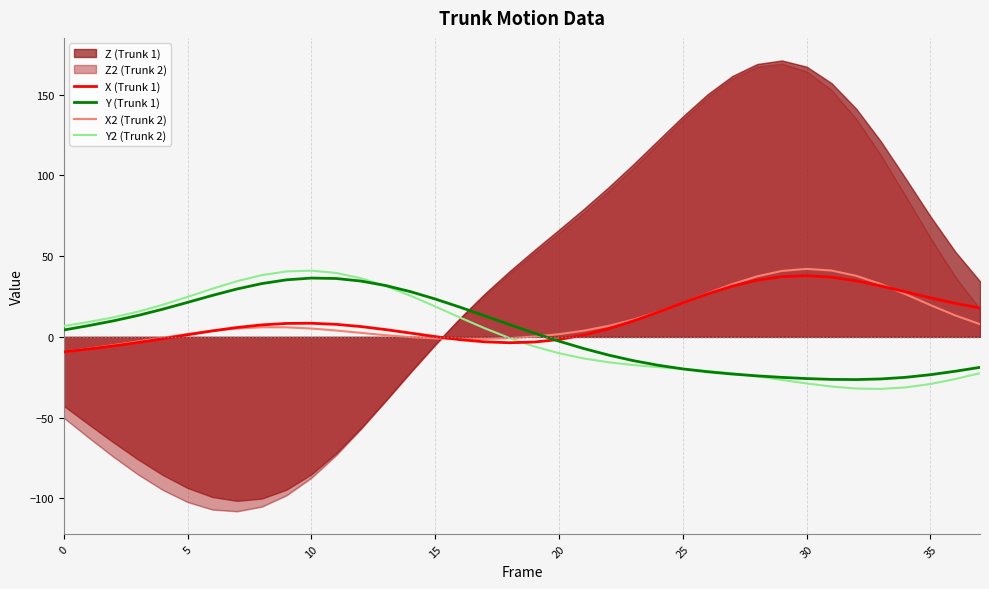

What is the difference between the second highest and second lowest values in the X (Trunk 1) series?

44.8